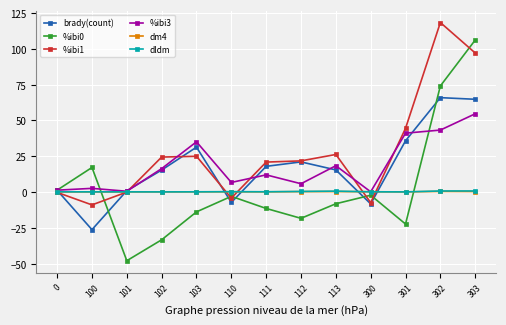

Where does the %ibi3 series first go above 11?

102